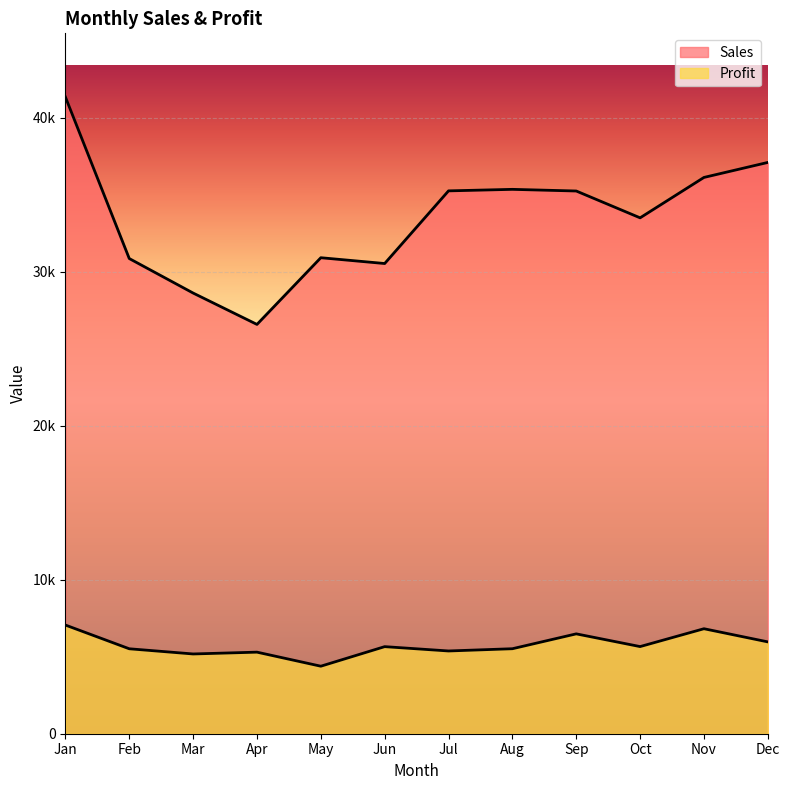

Reading right to left, list all the values displayed in this chart.

Sales: Dec=37098.0	Nov=36124.1	Oct=33500.7	Sep=35242.8	Aug=35350.4	Jul=35251.8	Jun=30533.7	May=30910.5	Apr=26579.1	Mar=28616.7	Feb=30857.3	Jan=41347.0
Profit: Dec=5964.0	Nov=6818.1	Oct=5658.7	Sep=6484.8	Aug=5519.4	Jul=5373.8	Jun=5654.7	May=4384.4	Apr=5297.1	Mar=5179.6	Feb=5516.3	Jan=7057.0